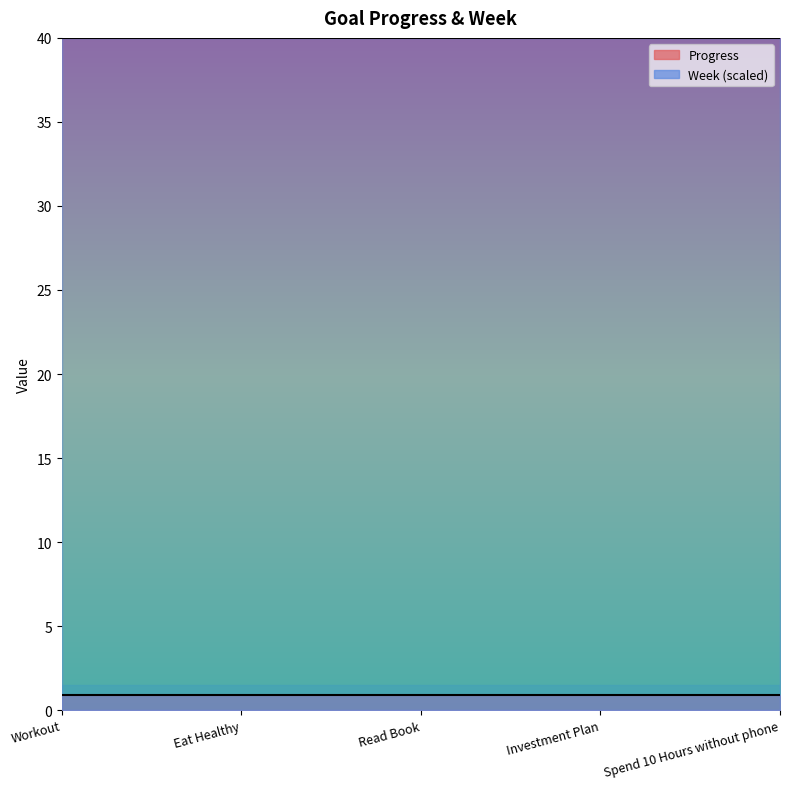

True or false: Week and Progress cross at least once.

False